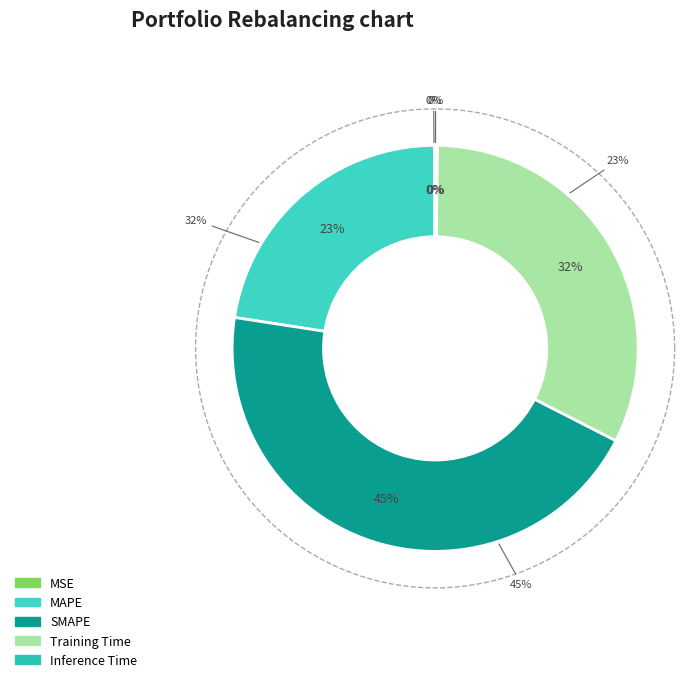

How many slices are in this pie chart?

5